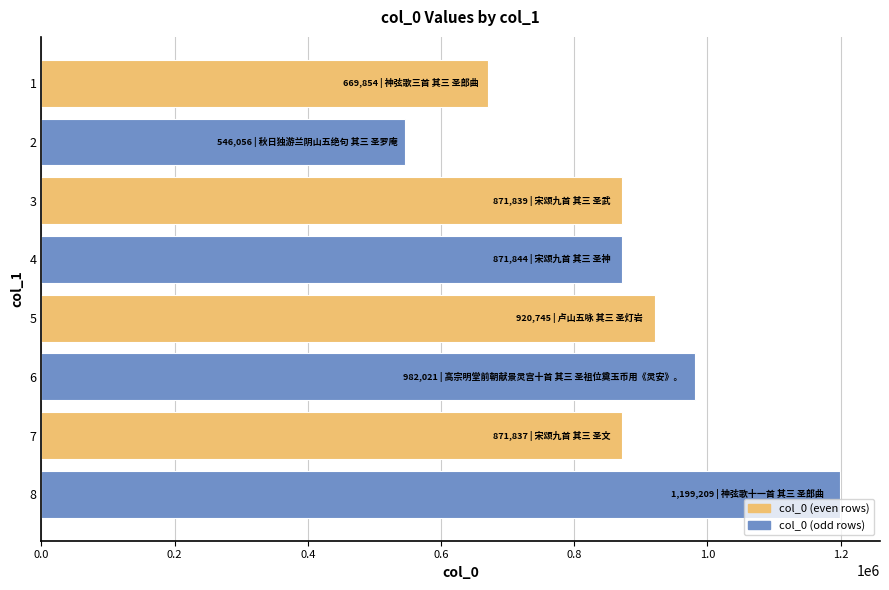

What is the value of the 5th bar from the top?

920745